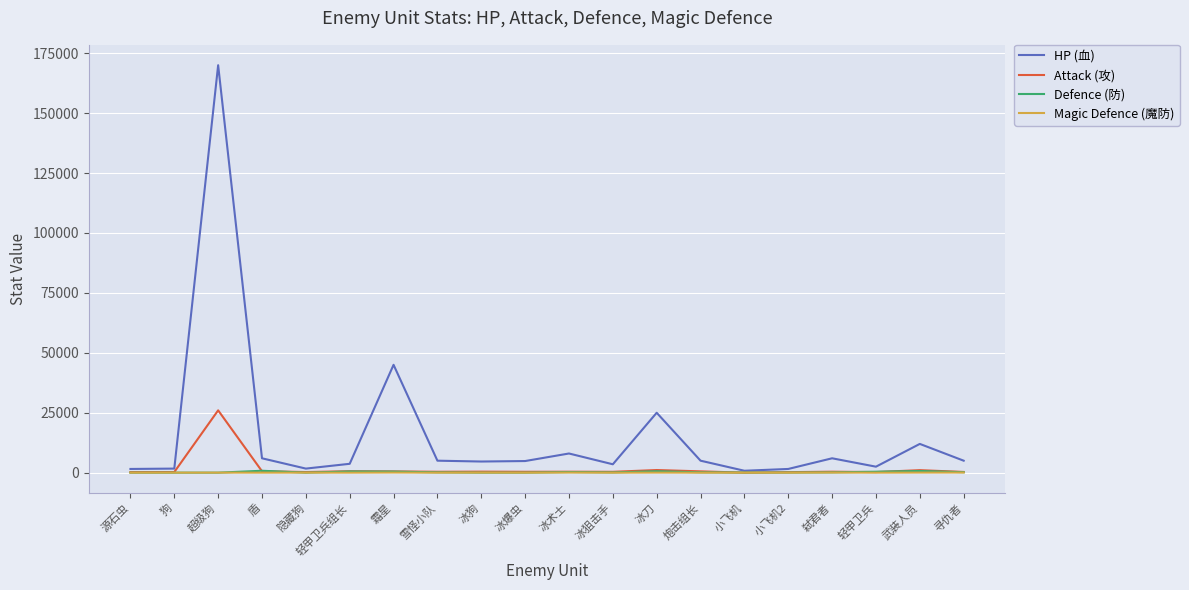

Which series has the largest total across all categories?

HP (血)